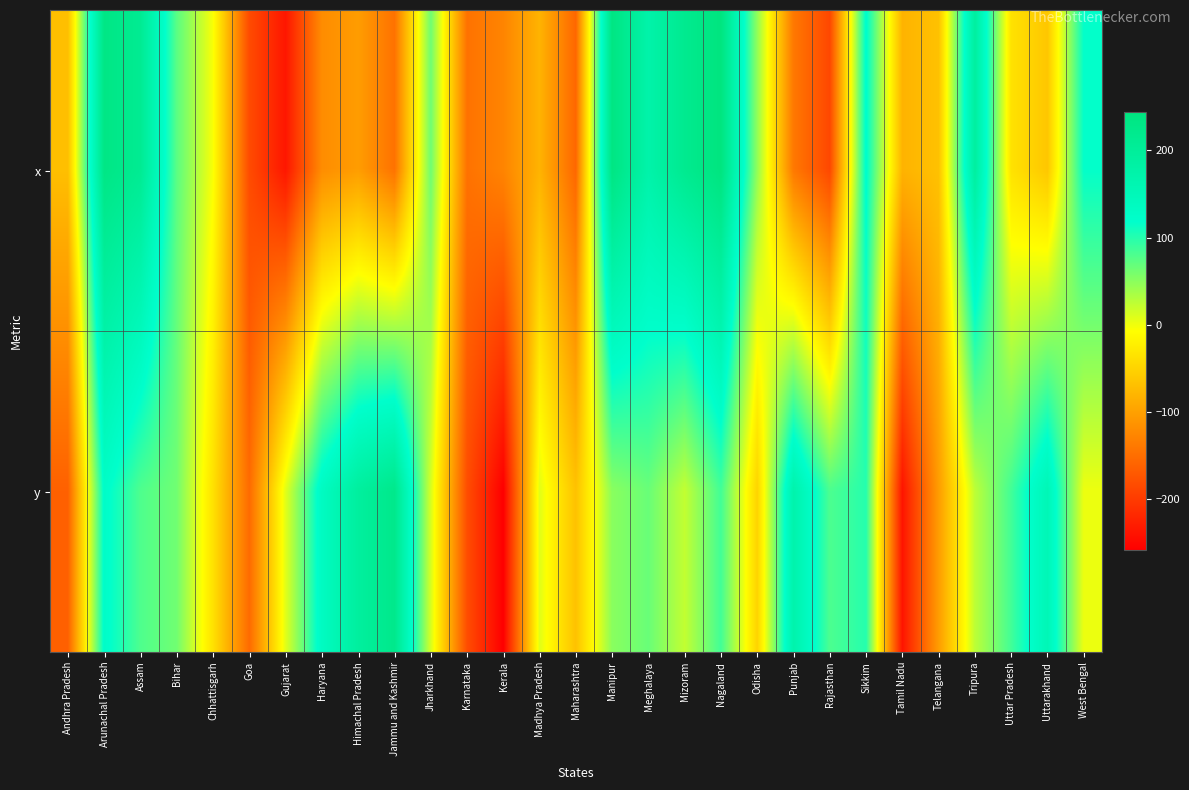

Reading right to left, list all the values displayed in this chart.

x: West Bengal=117	Uttarakhand=-62	Uttar Pradesh=-35	Tripura=192	Telangana=-67	Tamil Nadu=-81	Sikkim=123	Rajasthan=-187	Punjab=-139	Odisha=47	Nagaland=244	Mizoram=217	Meghalaya=174	Manipur=238	Maharashtra=-156	Madhya Pradesh=-81	Kerala=-127	Karnataka=-145	Jharkhand=64	Jammu and Kashmir=-145	Himachal Pradesh=-103	Haryana=-119	Gujarat=-235	Goa=-183	Chhattisgarh=-4	Bihar=74	Assam=212	Arunachal Pradesh=234	Andhra Pradesh=-69
y: West Bengal=2	Uttarakhand=154	Uttar Pradesh=86	Tripura=26	Telangana=-103	Tamil Nadu=-237	Sikkim=100	Rajasthan=81	Punjab=171	Odisha=-49	Nagaland=86	Mizoram=23	Meghalaya=67	Manipur=51	Maharashtra=-67	Madhya Pradesh=8	Kerala=-258	Karnataka=-181	Jharkhand=13	Jammu and Kashmir=224	Himachal Pradesh=193	Haryana=135	Gujarat=8	Goa=-152	Chhattisgarh=-36	Bihar=63	Assam=80	Arunachal Pradesh=125	Andhra Pradesh=-162